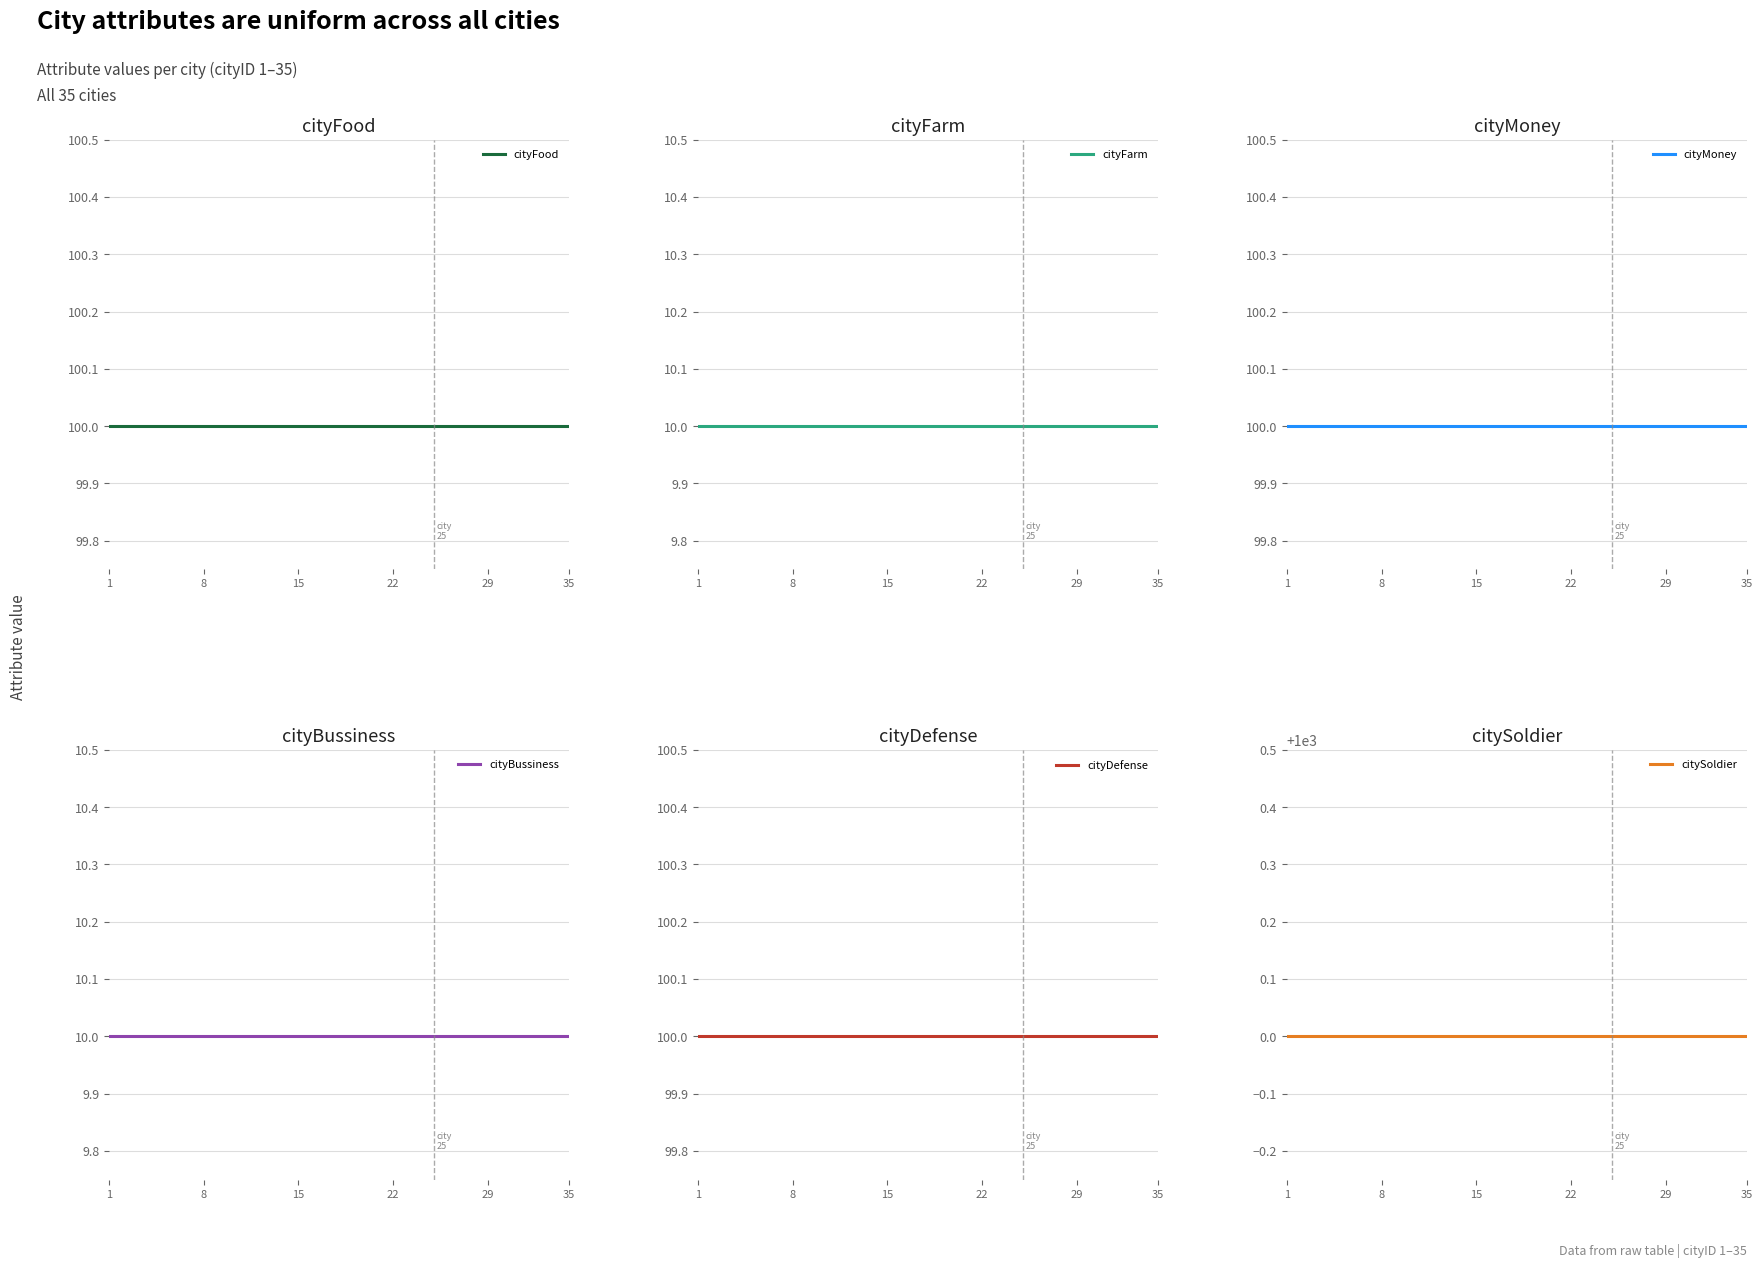

How many lines are shown in the chart?

6